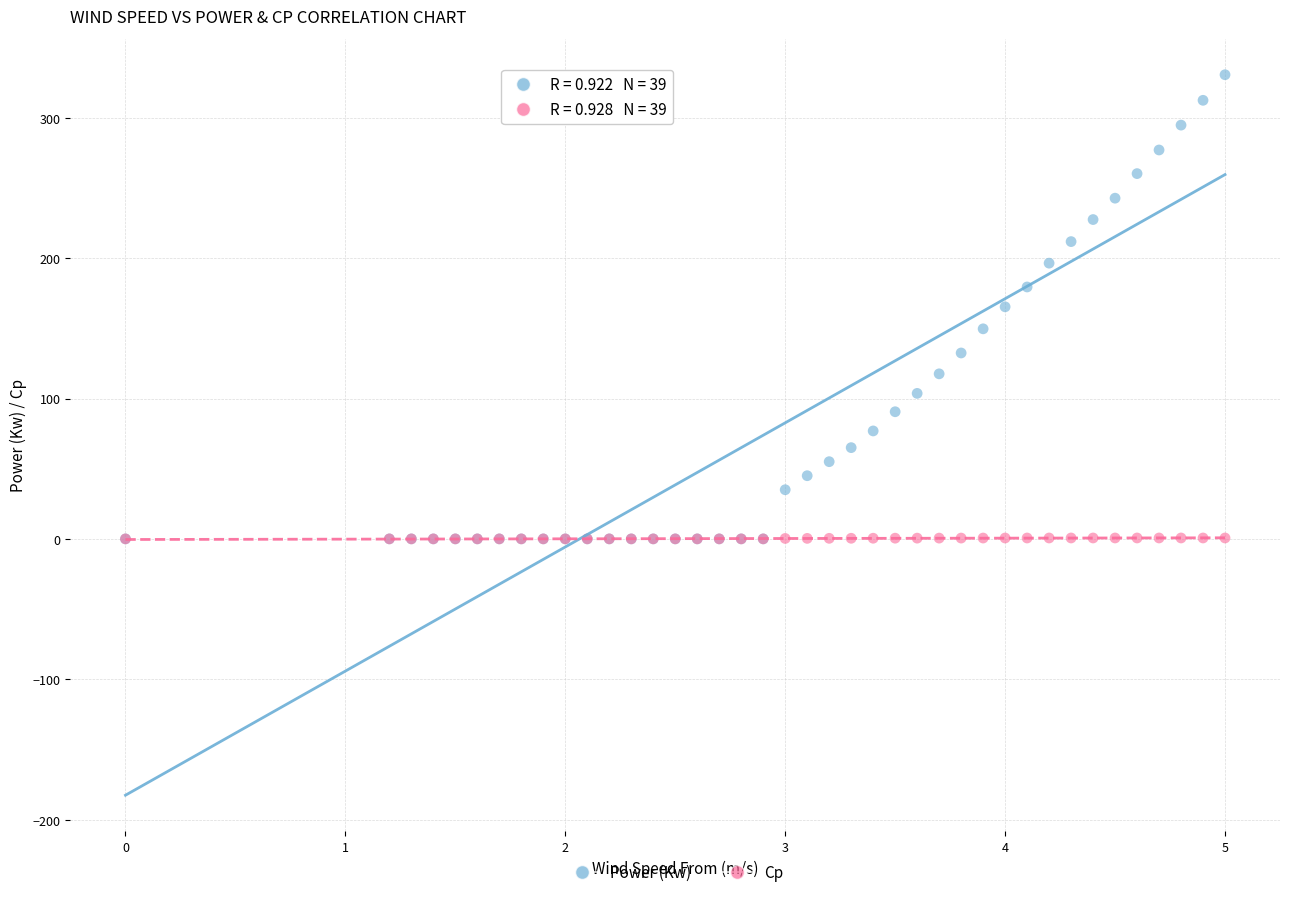

What are all the series names shown in the legend?

Power (Kw), Cp